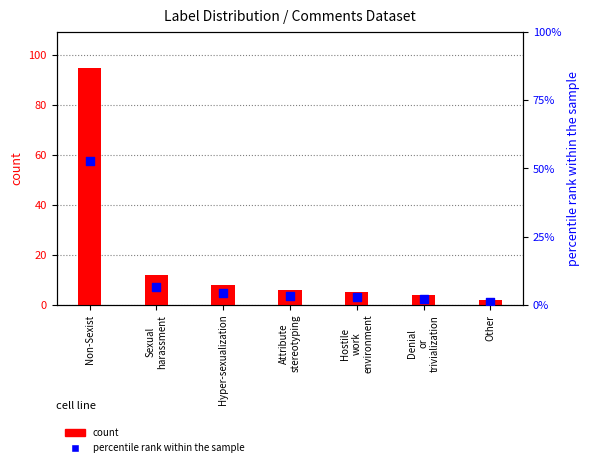

Is the value of percentile rank within the sample at Sexual
harassment greater than the value of count at Other?

Yes